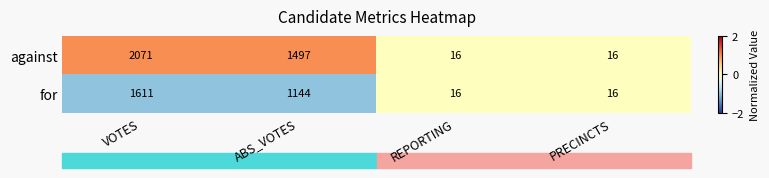

At which category is the sum across all series the highest?

VOTES